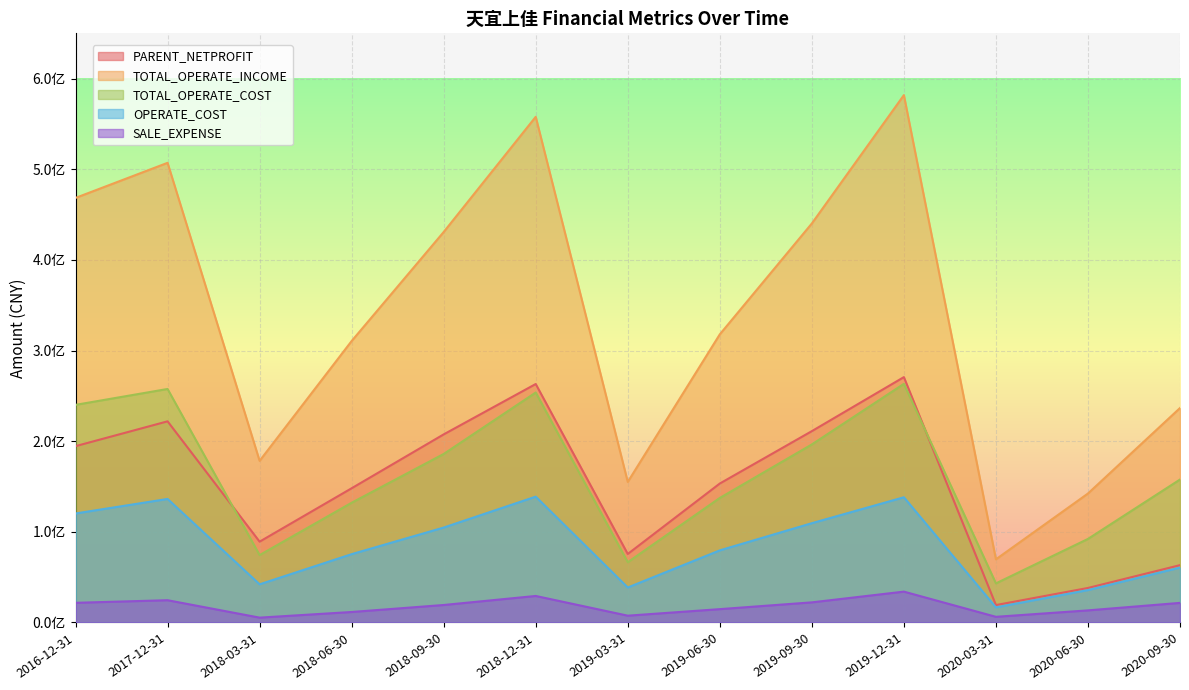

Read the SALE_EXPENSE value at 2019-09-30.

22207051.4